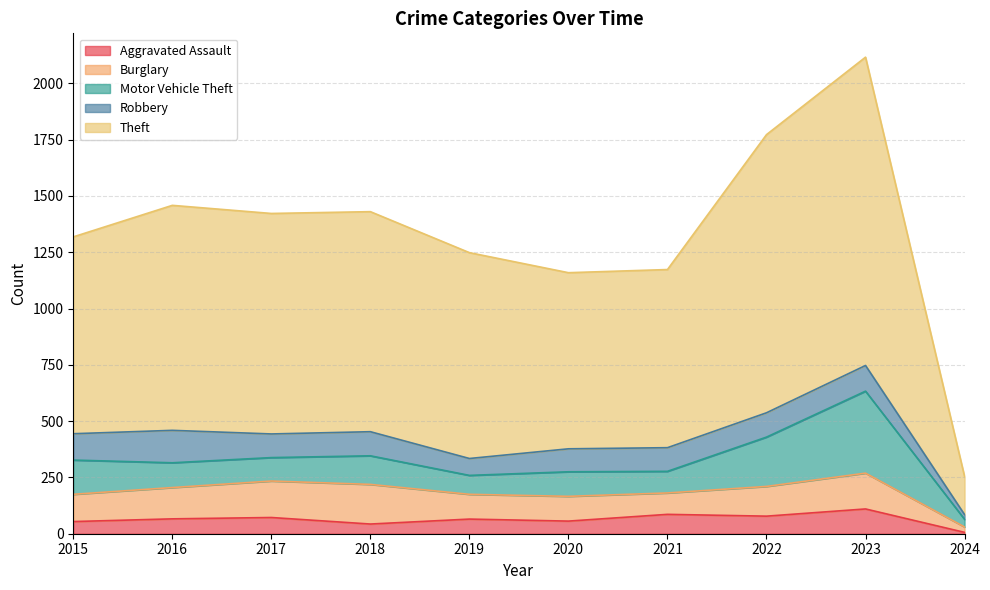

Which series changed the most between 2019 and 2024?

Theft